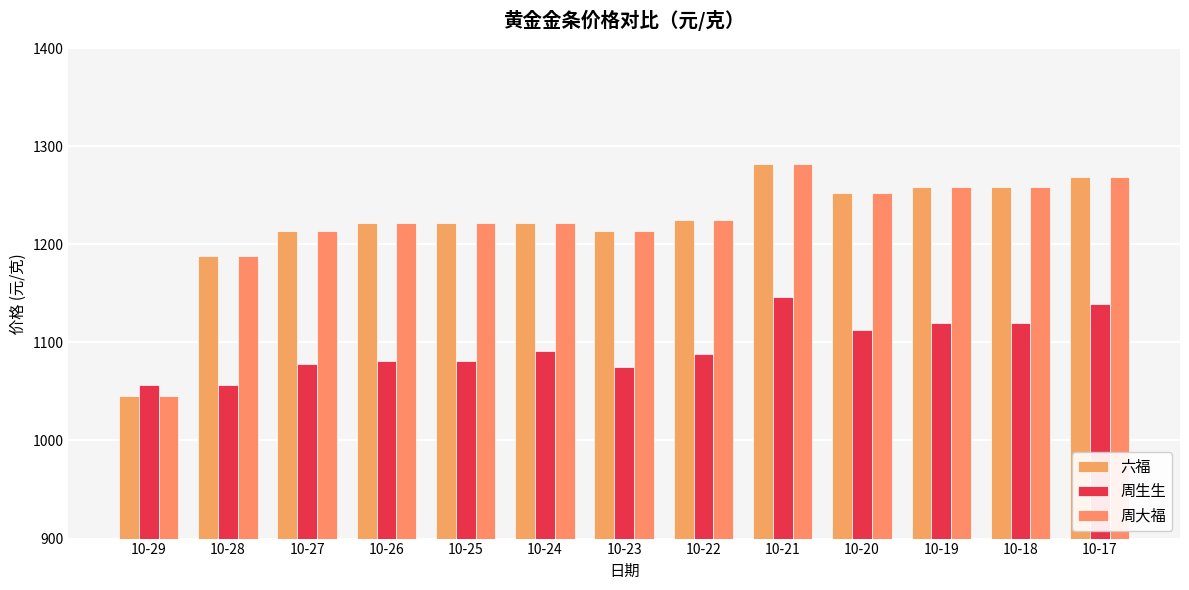

What is the maximum value shown in the chart?

1282